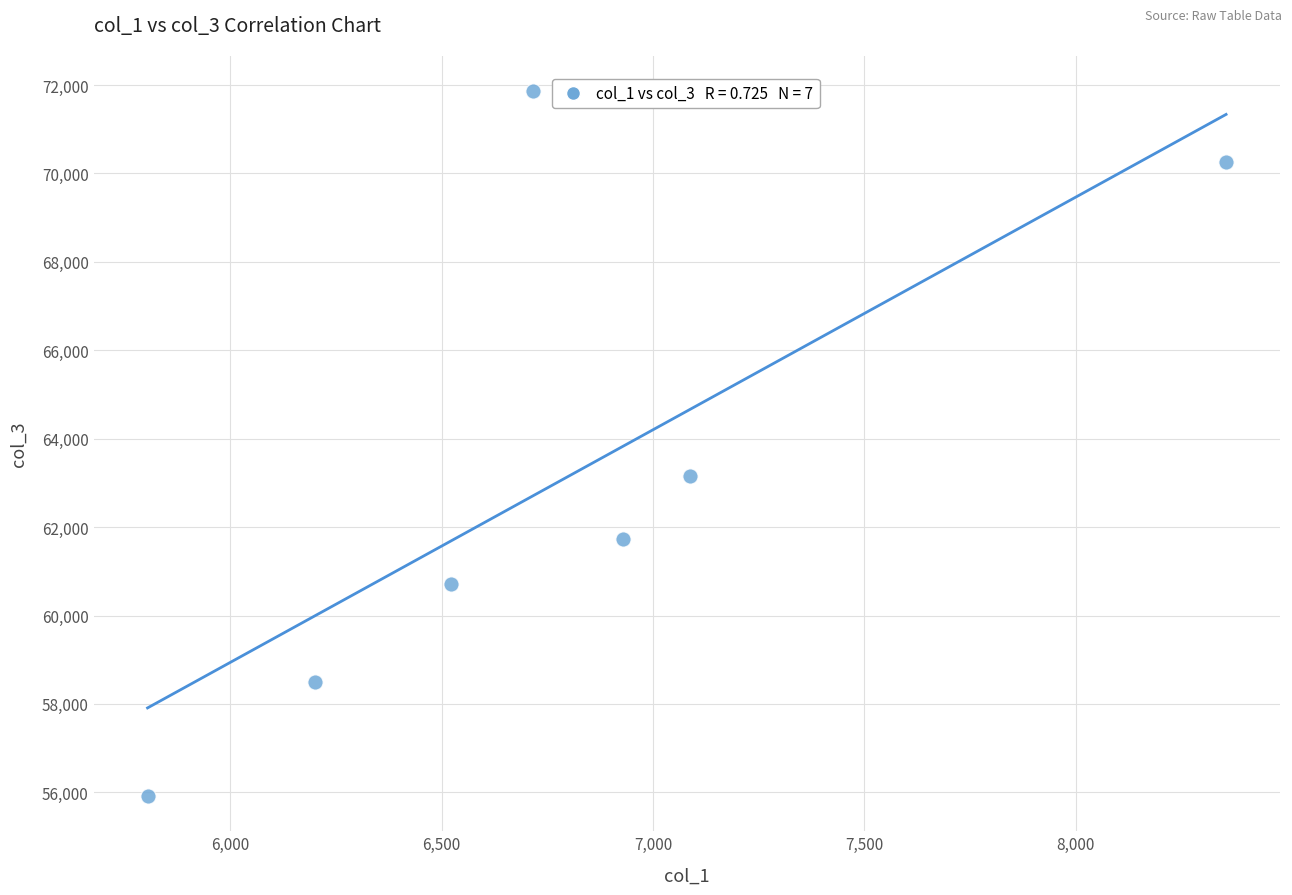

What is the average Y value?

63159.5